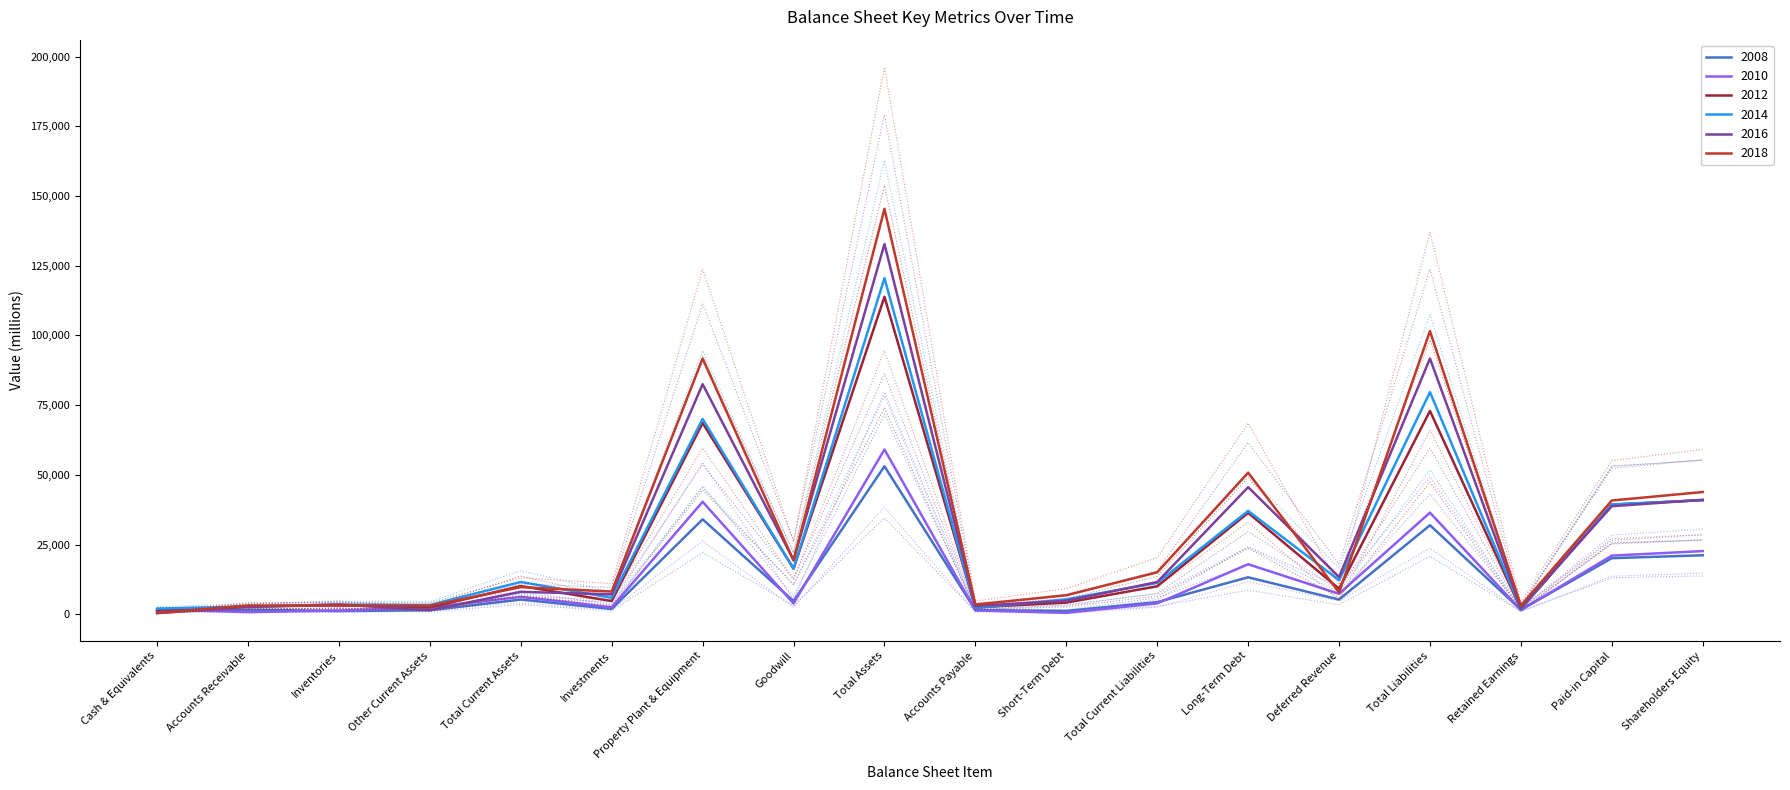

What is the difference between the highest and lowest values at Total Assets?

143202.2